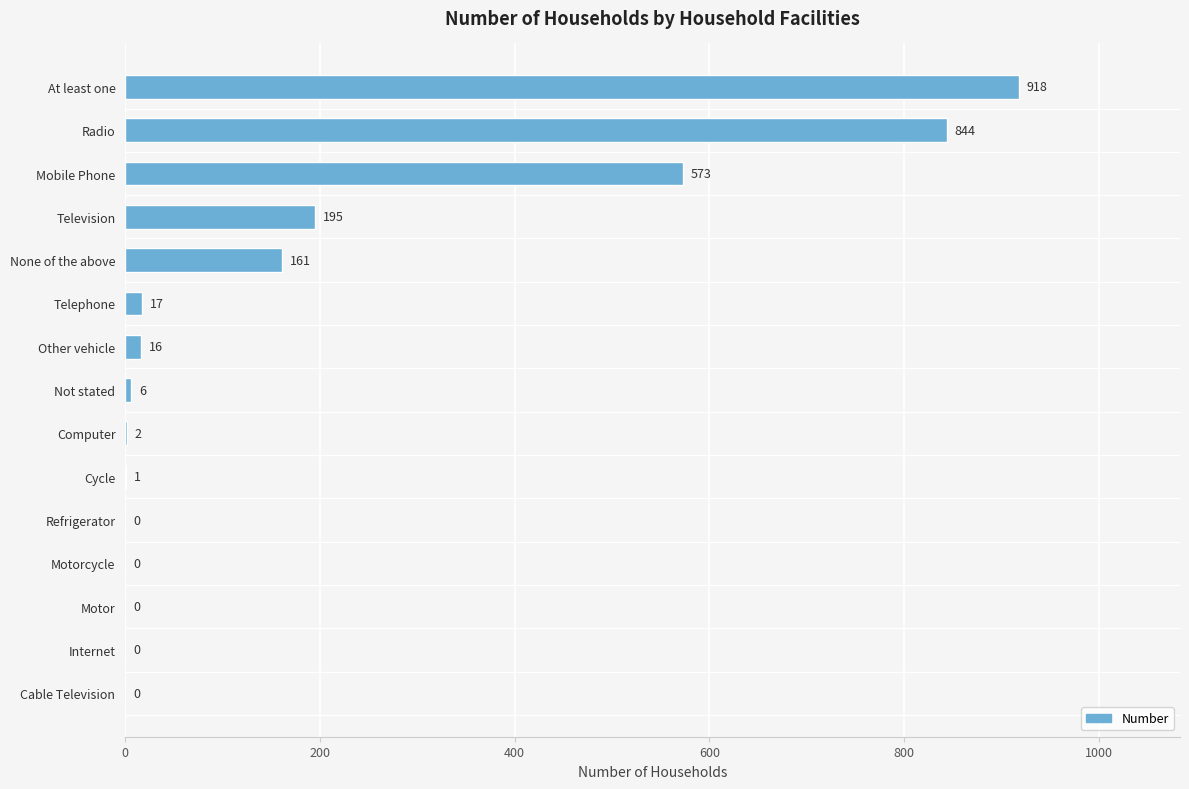

Between Telephone and Cycle, which is larger?

Telephone